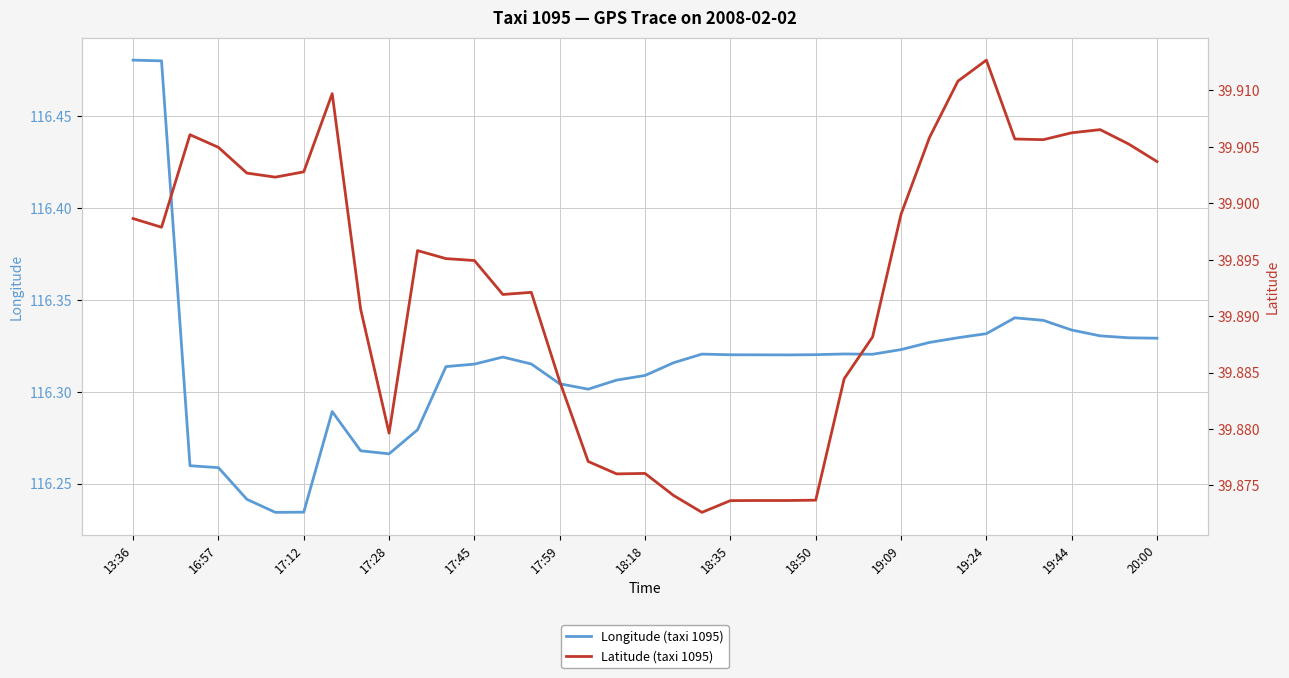

Reading right to left, what are all the values shown in this chart?

Longitude (taxi 1095): 116.3	116.3	116.3	116.3	116.3	116.3	116.3	116.3	116.3	116.3	116.3	116.3	116.3	116.3	116.3	116.3	116.3	116.3	116.3	116.3	116.3	116.3	116.3	116.3	116.3	116.3	116.3	116.3	116.3	116.3	116.2	116.2	116.2	116.3	116.3	116.5	116.5
Latitude (taxi 1095): 39.9	39.9	39.9	39.9	39.9	39.9	39.9	39.9	39.9	39.9	39.9	39.9	39.9	39.9	39.9	39.9	39.9	39.9	39.9	39.9	39.9	39.9	39.9	39.9	39.9	39.9	39.9	39.9	39.9	39.9	39.9	39.9	39.9	39.9	39.9	39.9	39.9